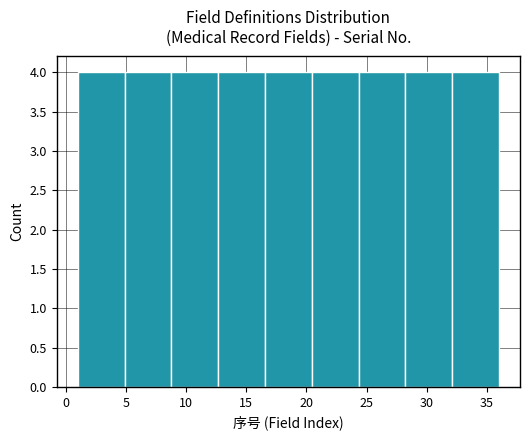

Reading left to right, list every bar in this chart as the range it spans on the x-axis followed by its height. Neither the bar edges nor the heights are printed on the chart, so give them approximately, as read against the axes.

1.0 to 5.0: 4
5.0 to 9.0: 4
9.0 to 12.5: 4
12.5 to 16.5: 4
16.5 to 20.5: 4
20.5 to 24.5: 4
24.5 to 28.0: 4
28.0 to 32.0: 4
32.0 to 36.0: 4